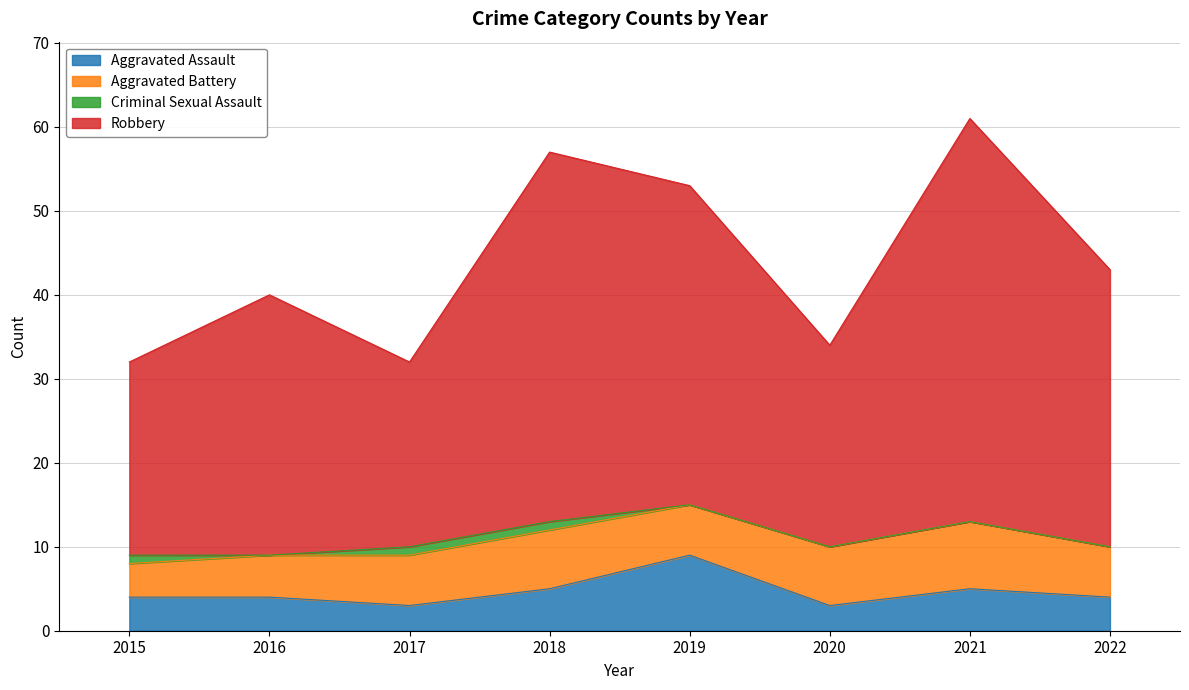

The value of Aggravated Assault at 2018 is 2. True or false?

False